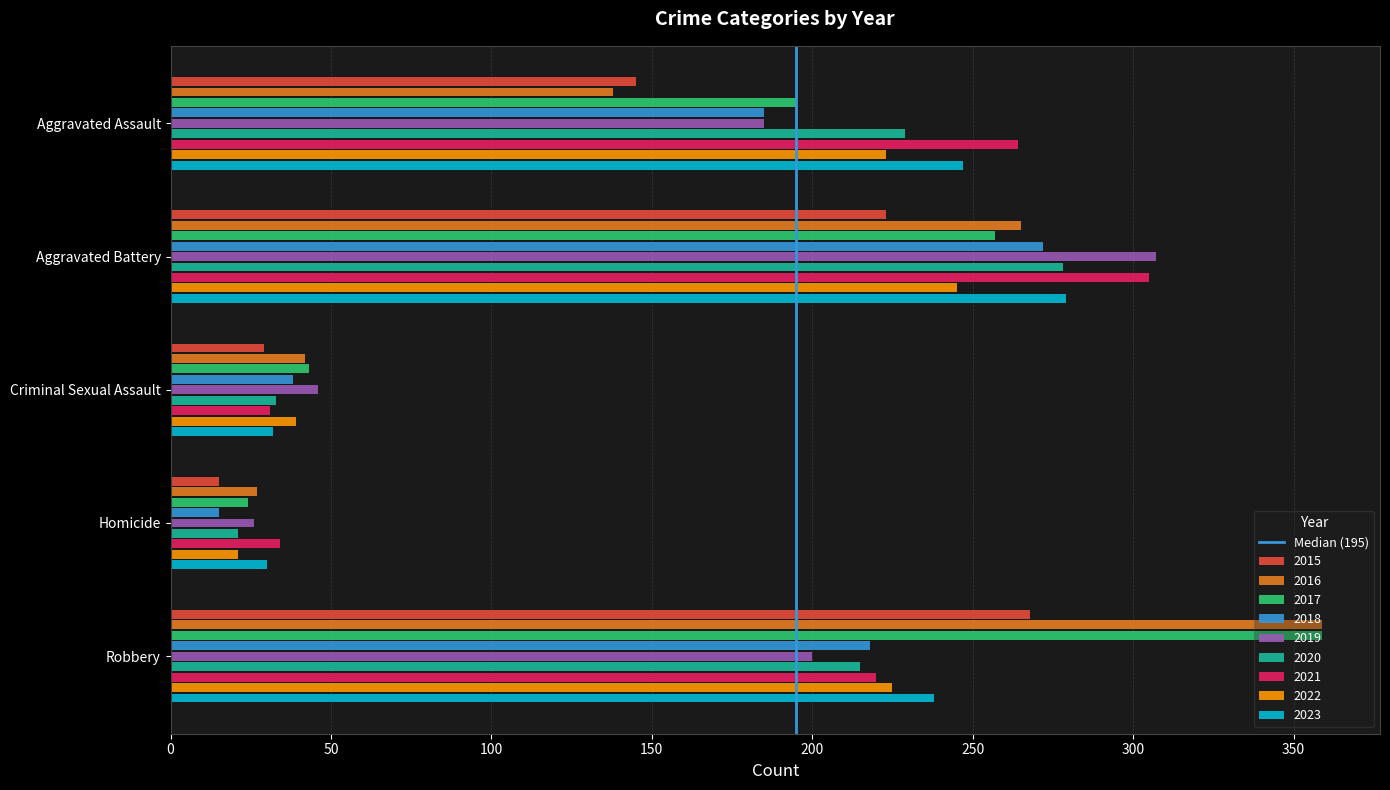

What is the sum of all 2015 values?

680